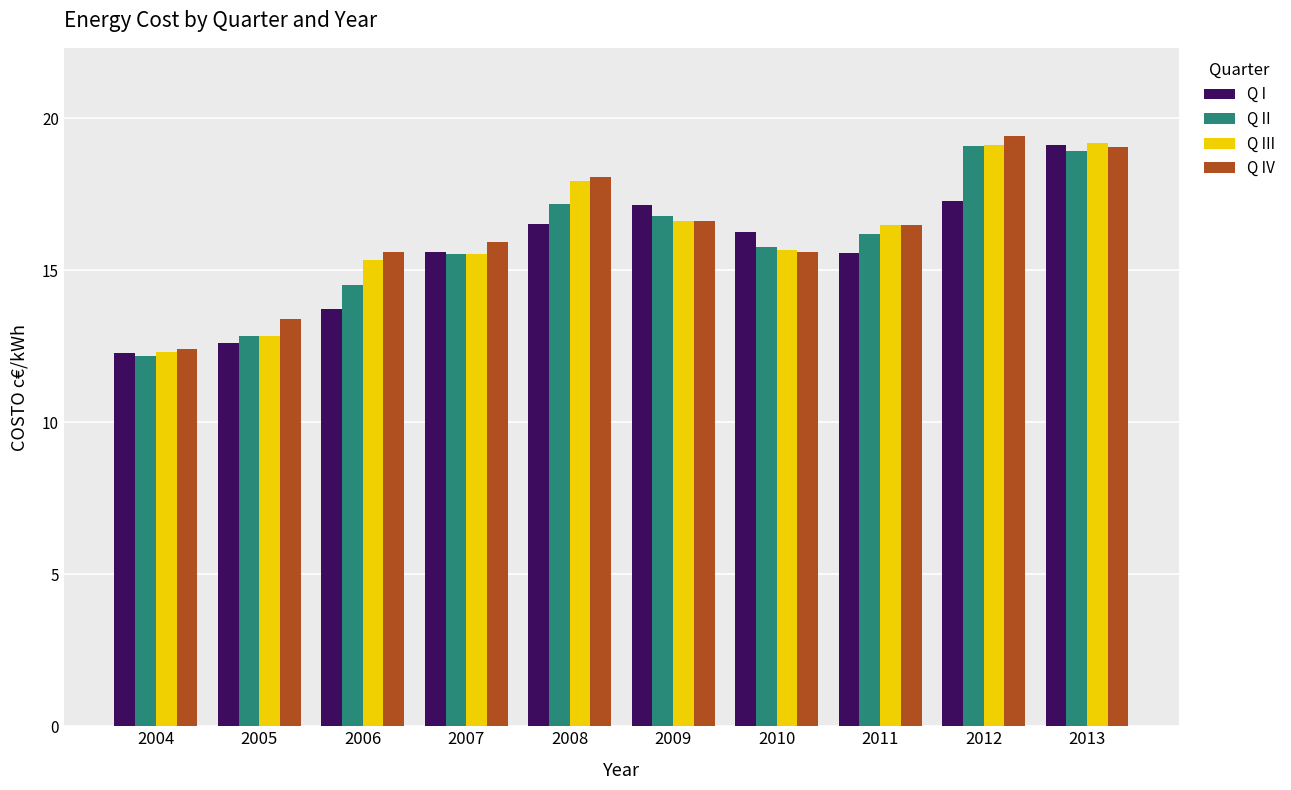

How many bars are there in each group?

4